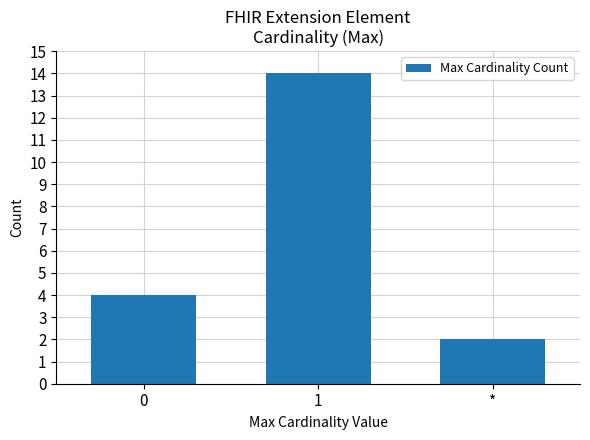

What is the greatest value displayed?

14